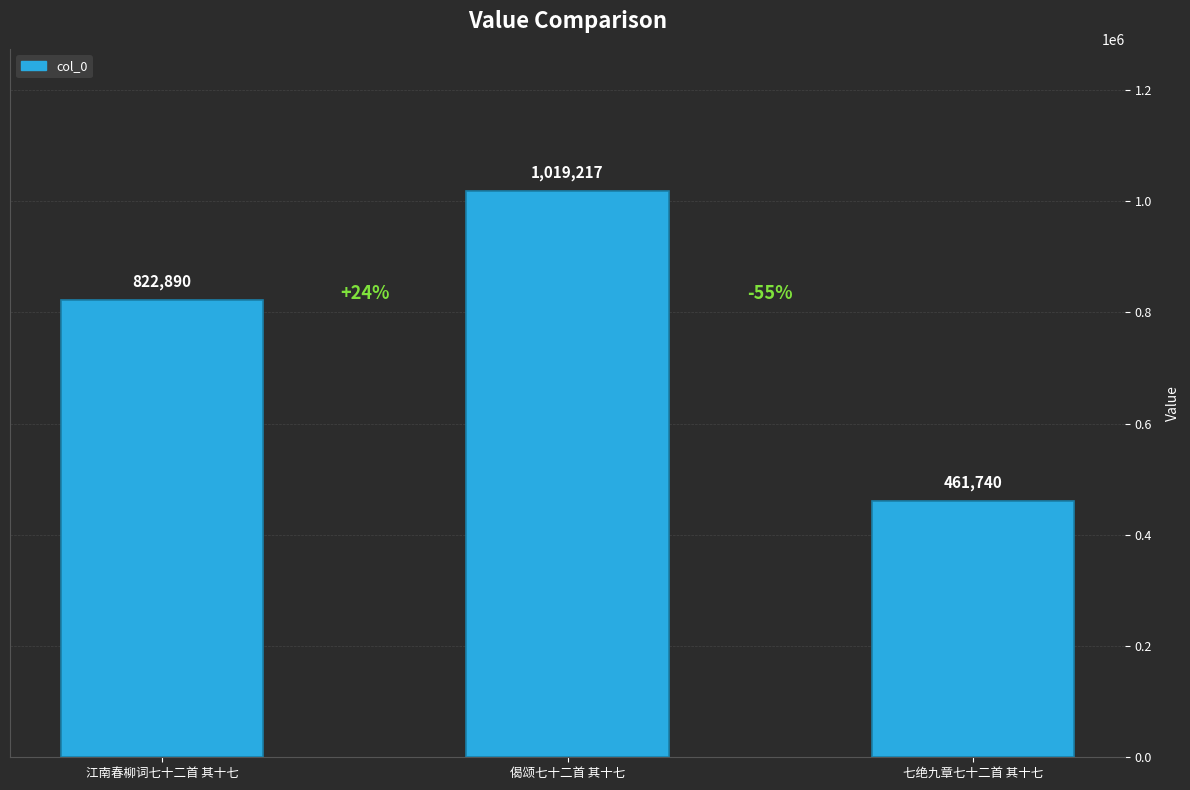

List the labels in order of value, largest first.

偈颂七十二首 其十七, 江南春柳词七十二首 其十七, 七绝九章七十二首 其十七